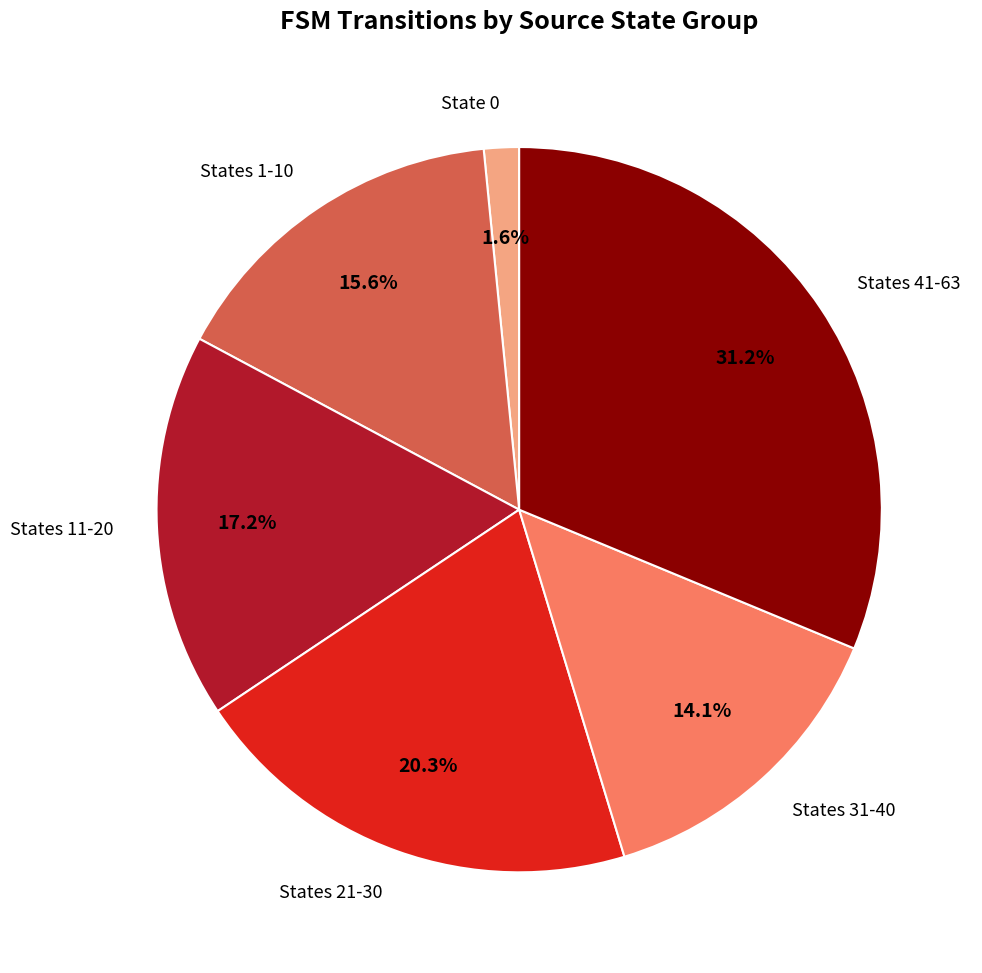

Which category has the biggest portion of the pie?

States 41-63